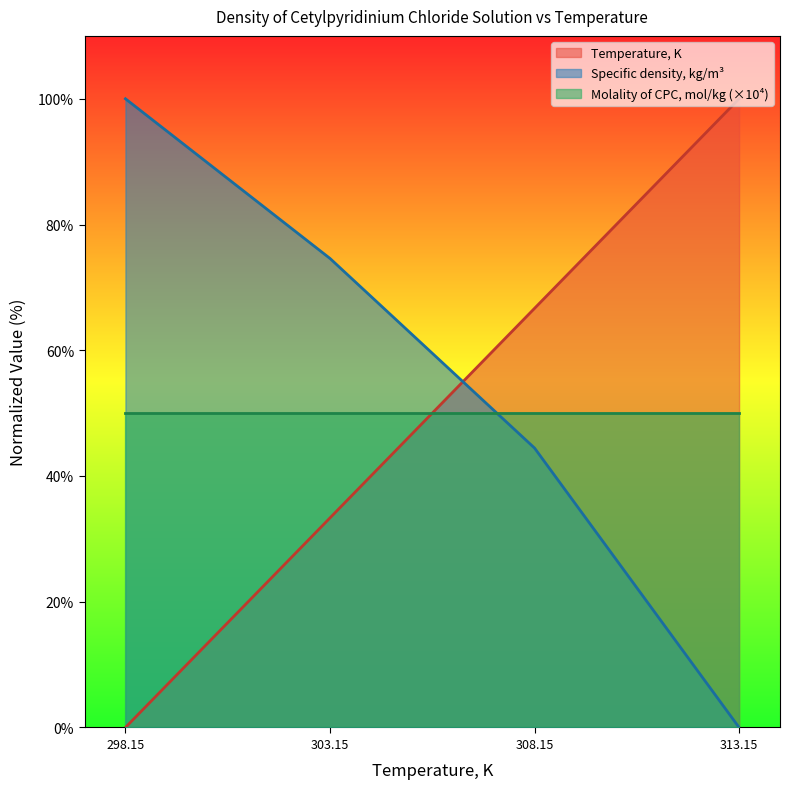

At which category does the chart reach its peak across all series?

313.15